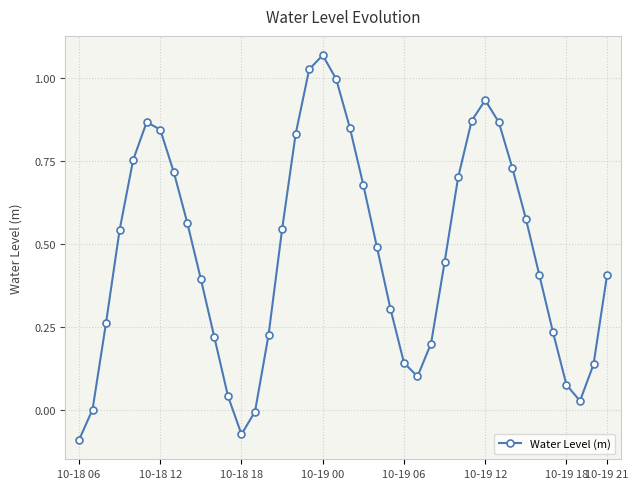

What is the sum of all values?

18.9